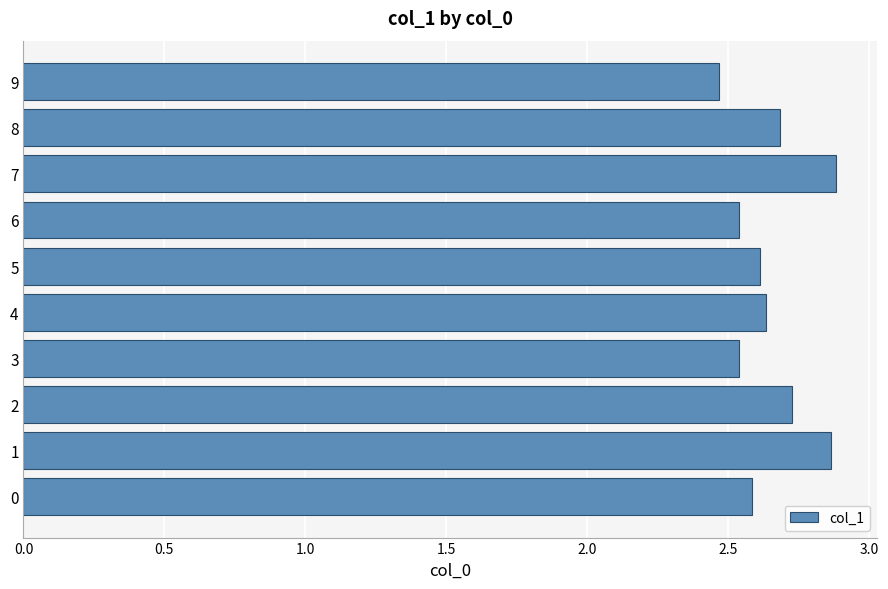

How many data points does each series have?

10